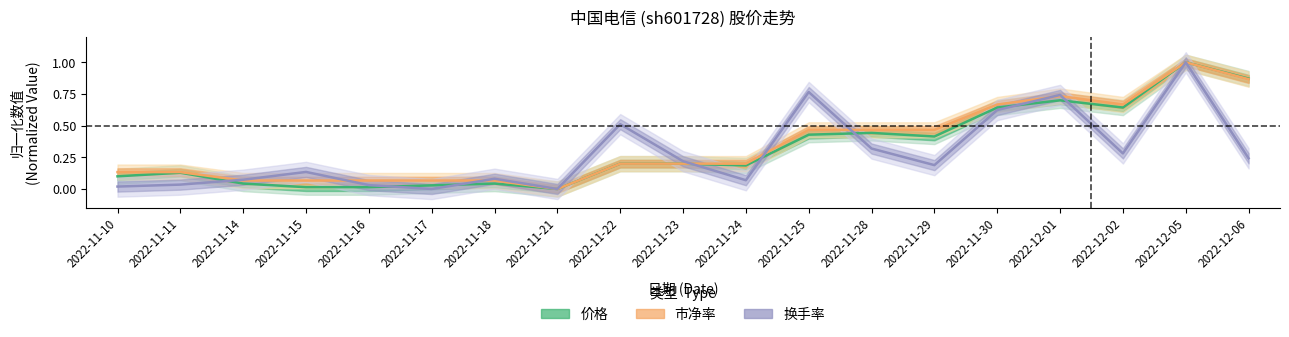

True or false: 价格 has a value of 0.2 at 2022-11-11.

False